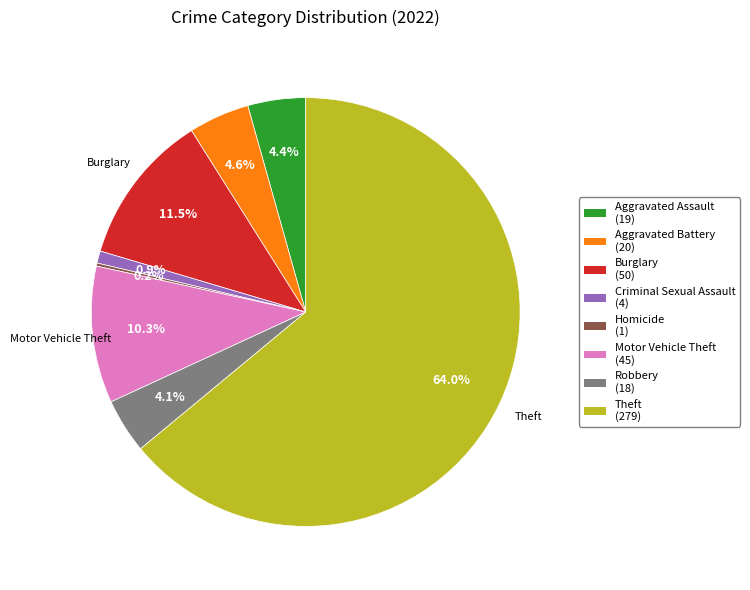

Which slice is the largest?

Theft (279)